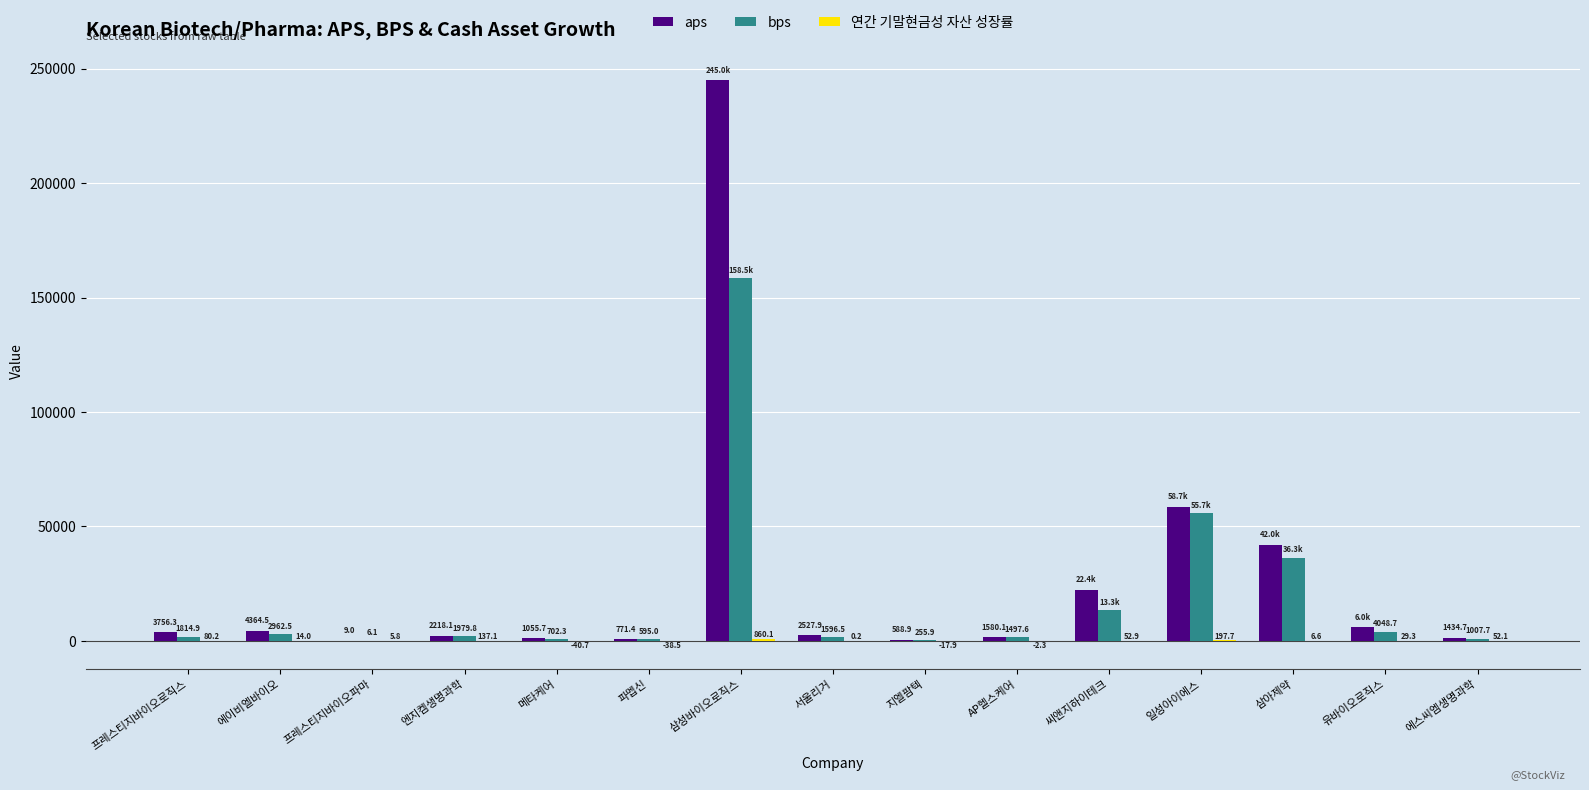

Where is bps nearest to the value 79246?

일성아이에스